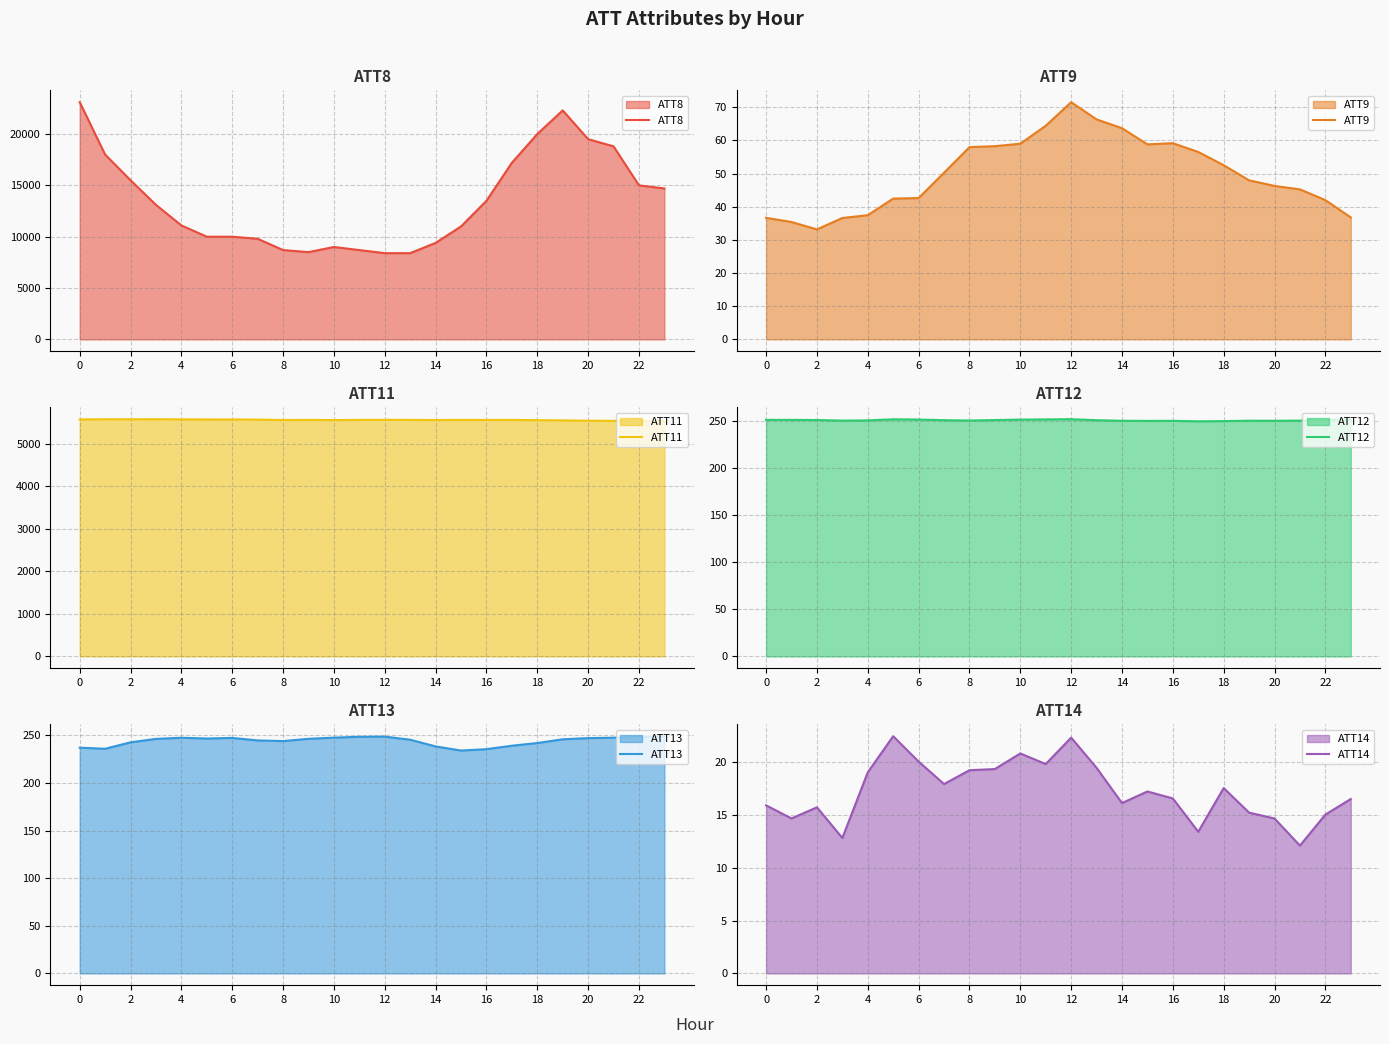

The ATT13 series shows 414.6 at 16. True or false?

False